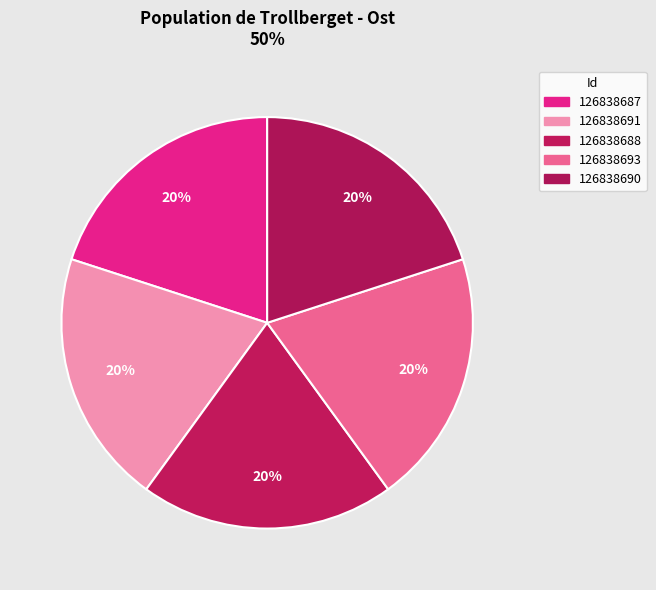

How many slices are in this pie chart?

5